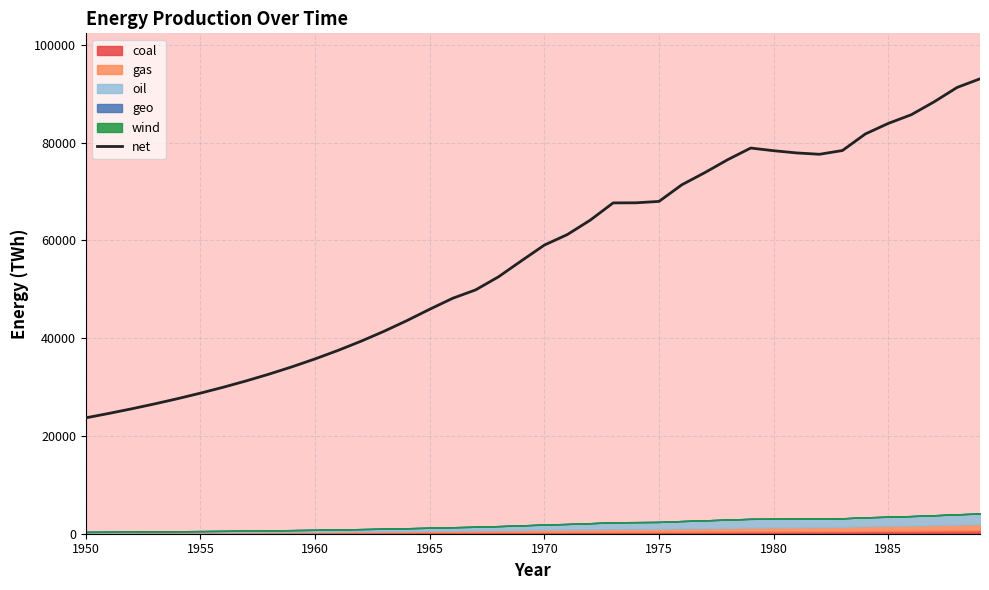

How many points are lower than both their immediate neighbors (excluding endpoints)?

1